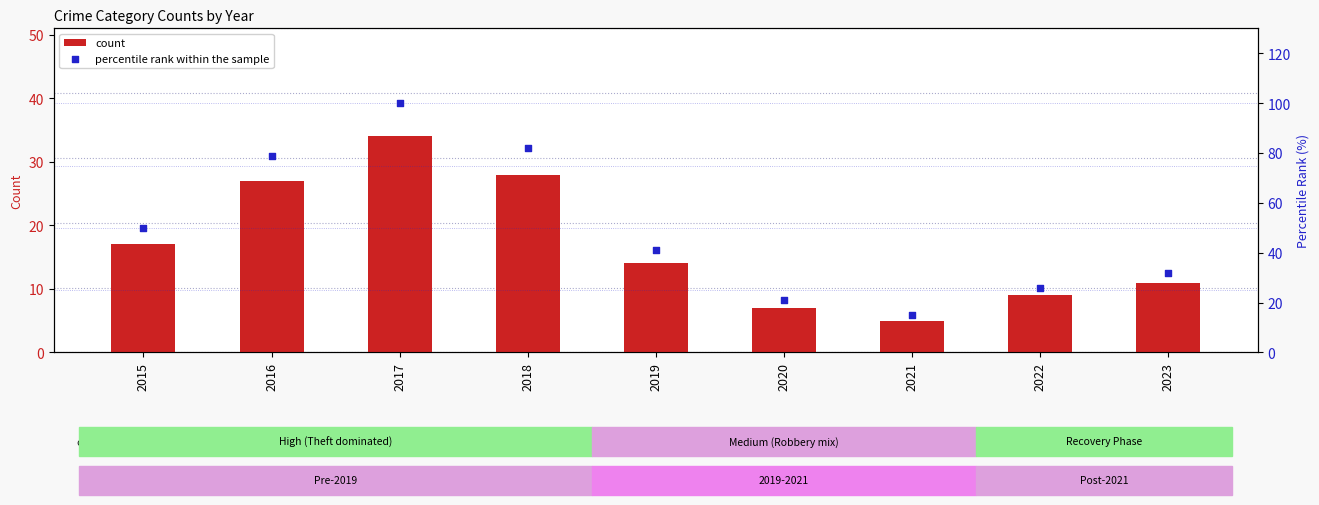

At which category is the sum across all series the highest?

2017